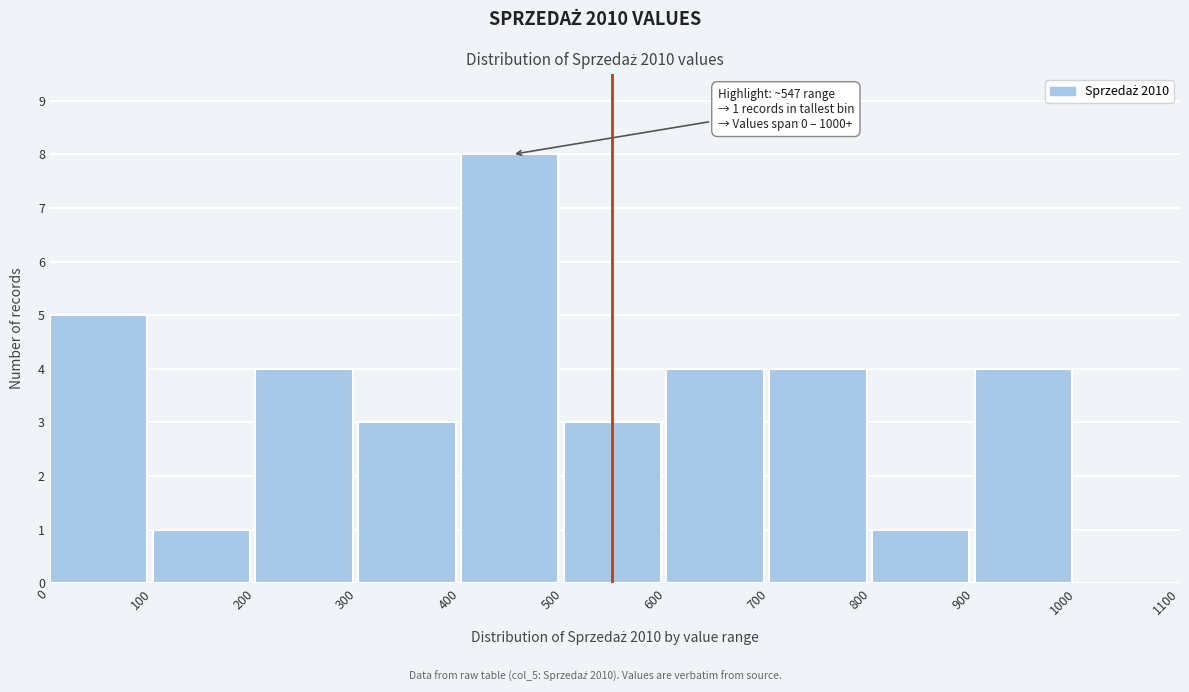

Which range on the x-axis has the tallest bar?

400 to 500